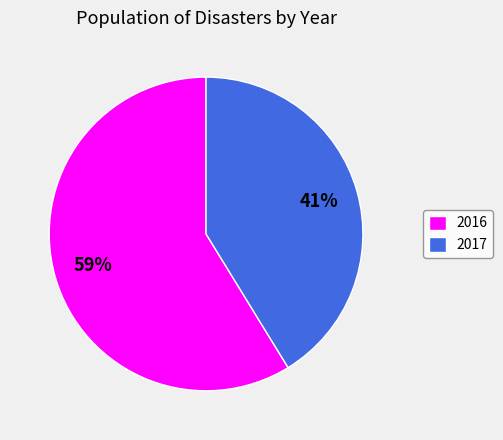

Rank the categories by value from lowest to highest.

2017, 2016